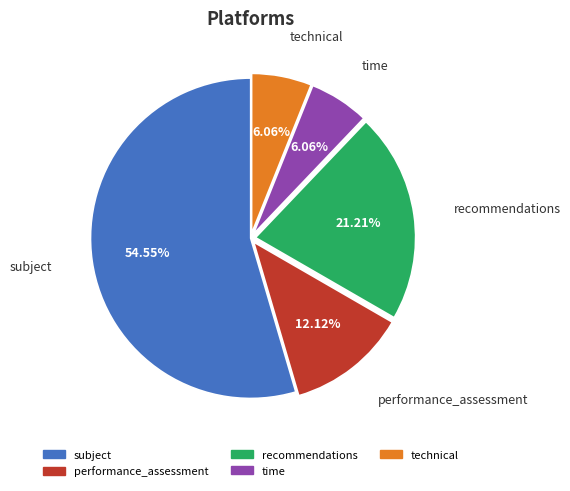

Which slice is the largest?

subject